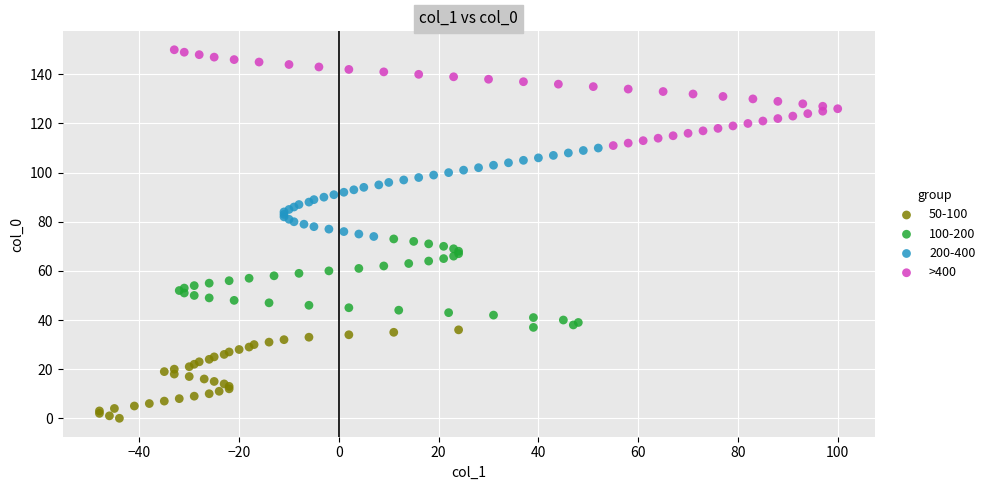

Which series reaches the maximum Y coordinate?

>400